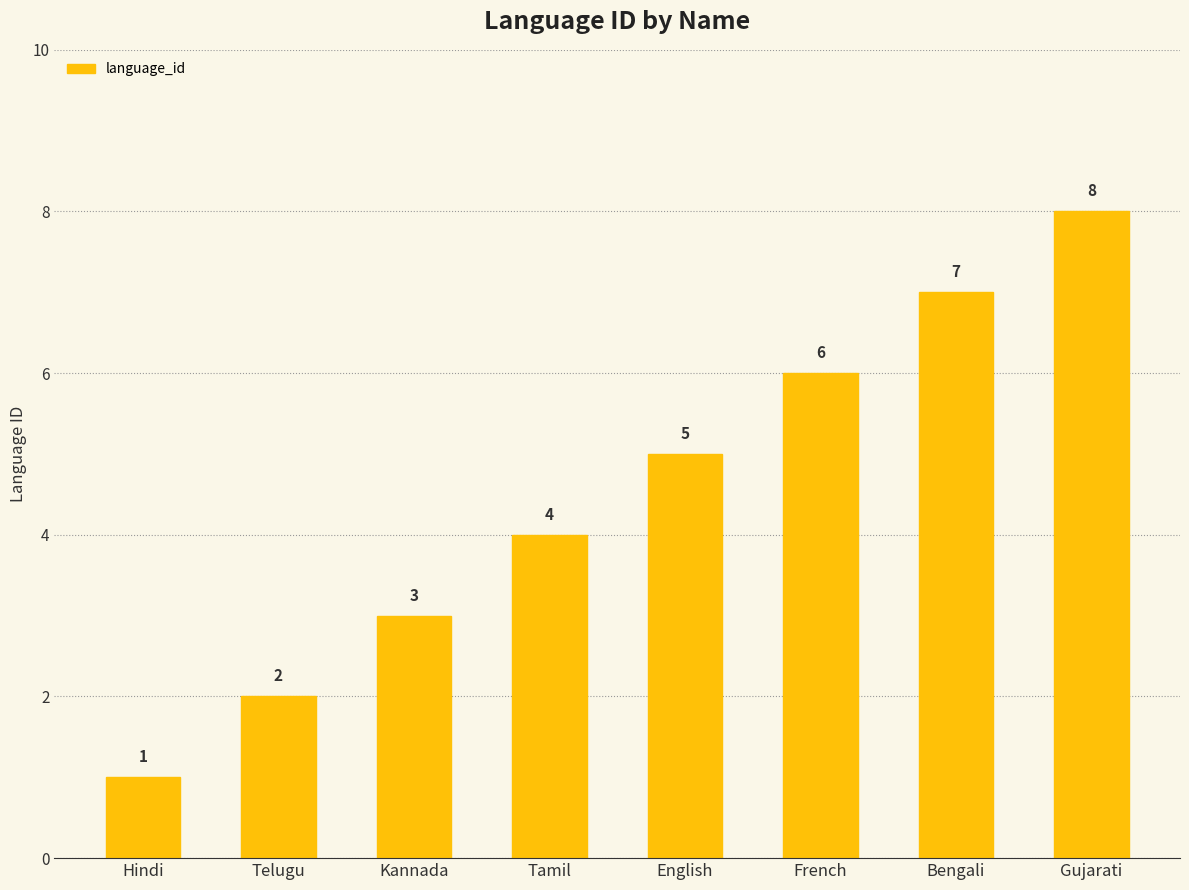

What is the value of the 1st bar from the left?

1